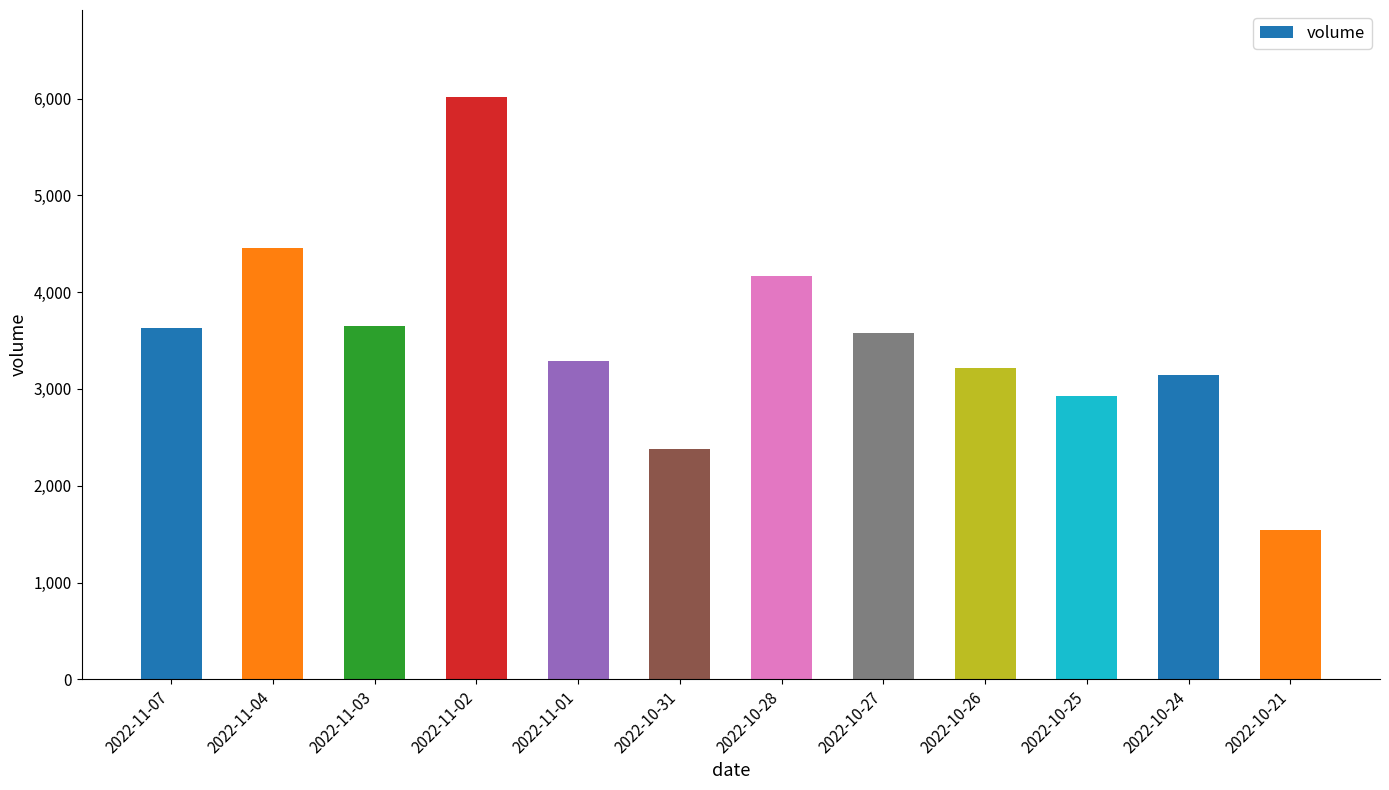

True or false: the data shows 889 at 2022-11-01.

False